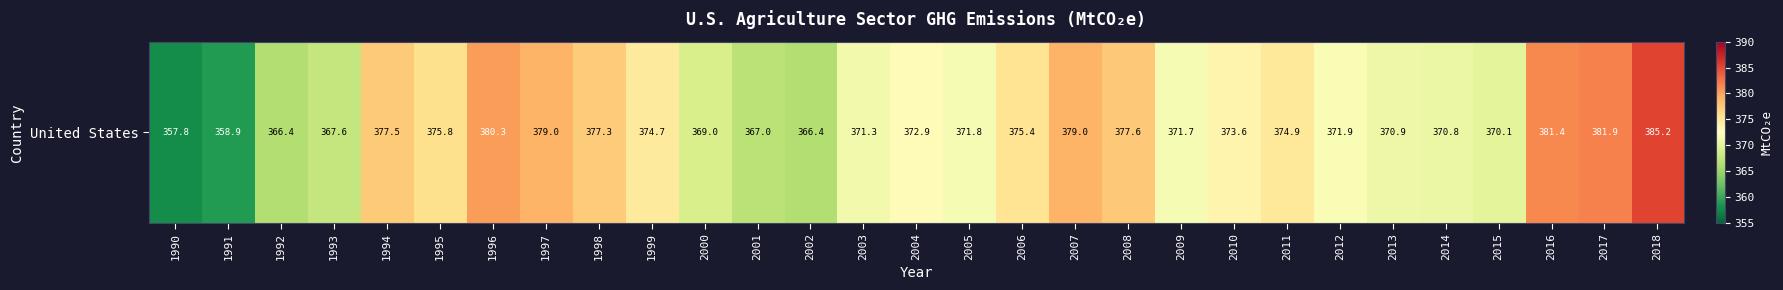

Where does the data first go above 372?

1994